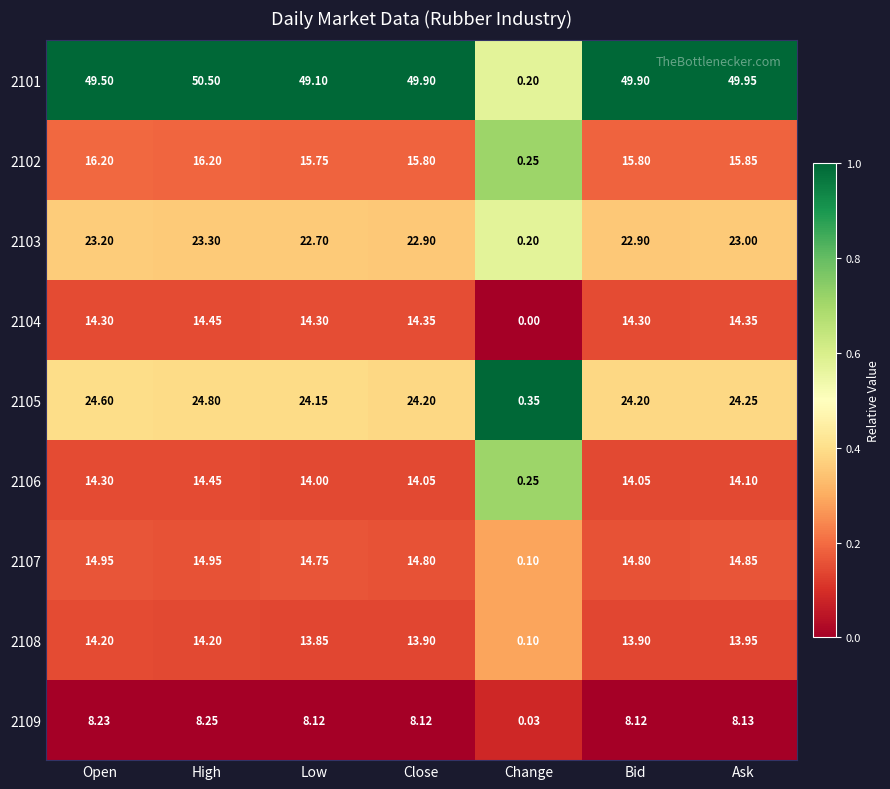

Is the value of 2103 at Ask greater than the value of 2107 at Change?

Yes